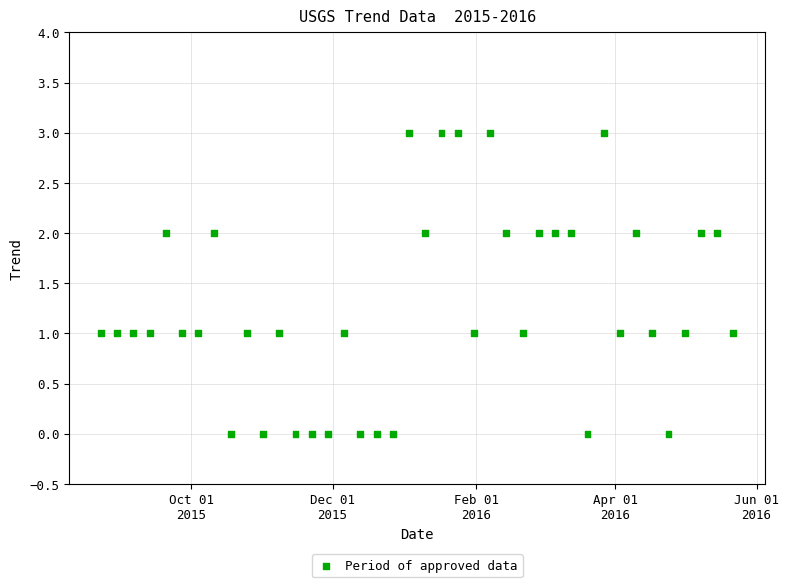

What is the range of Y values (max minus min)?

3